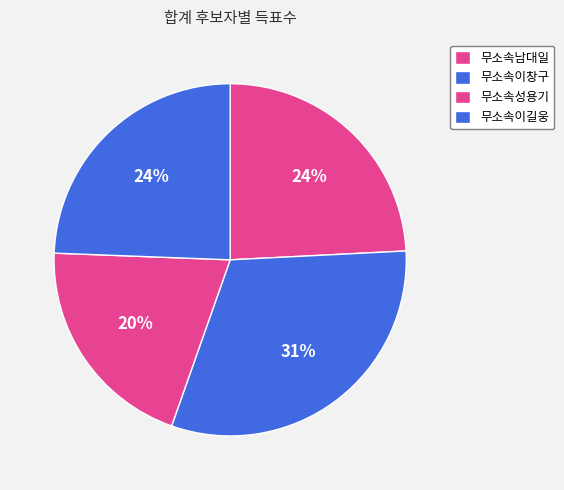

Which has a higher value, 무소속남대일 or 무소속이창구?

무소속이창구